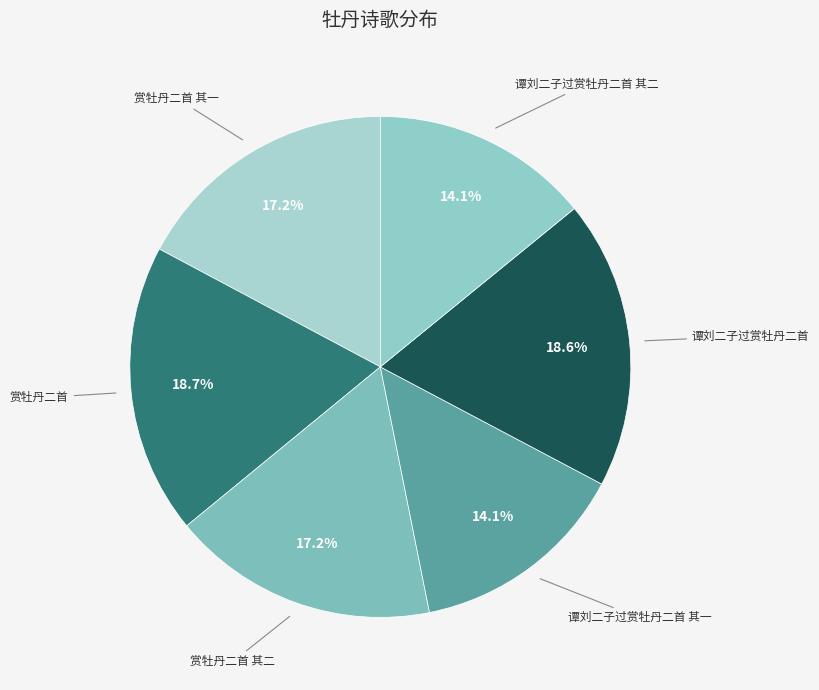

Count the number of slices in the pie.

6